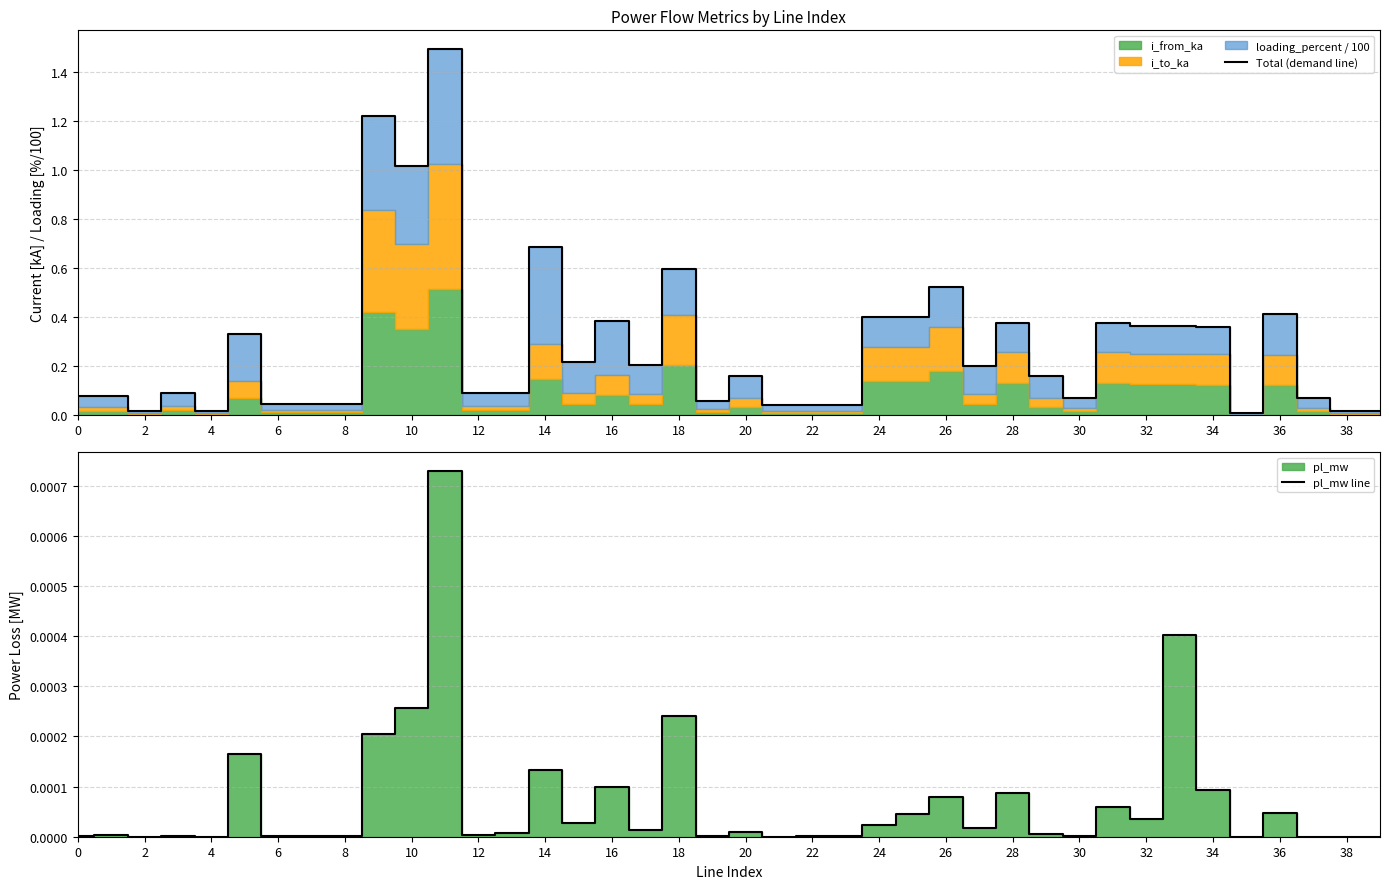

The value of Total (demand line) at 10 is 1.6. True or false?

False